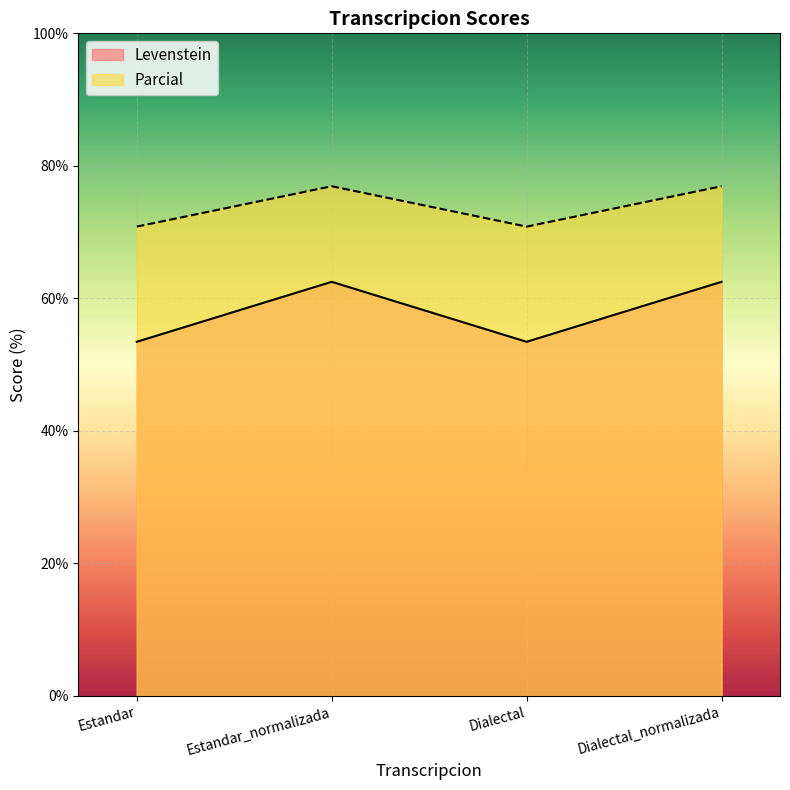

In Levenstein, how many points are higher than both neighbors (excluding endpoints)?

1